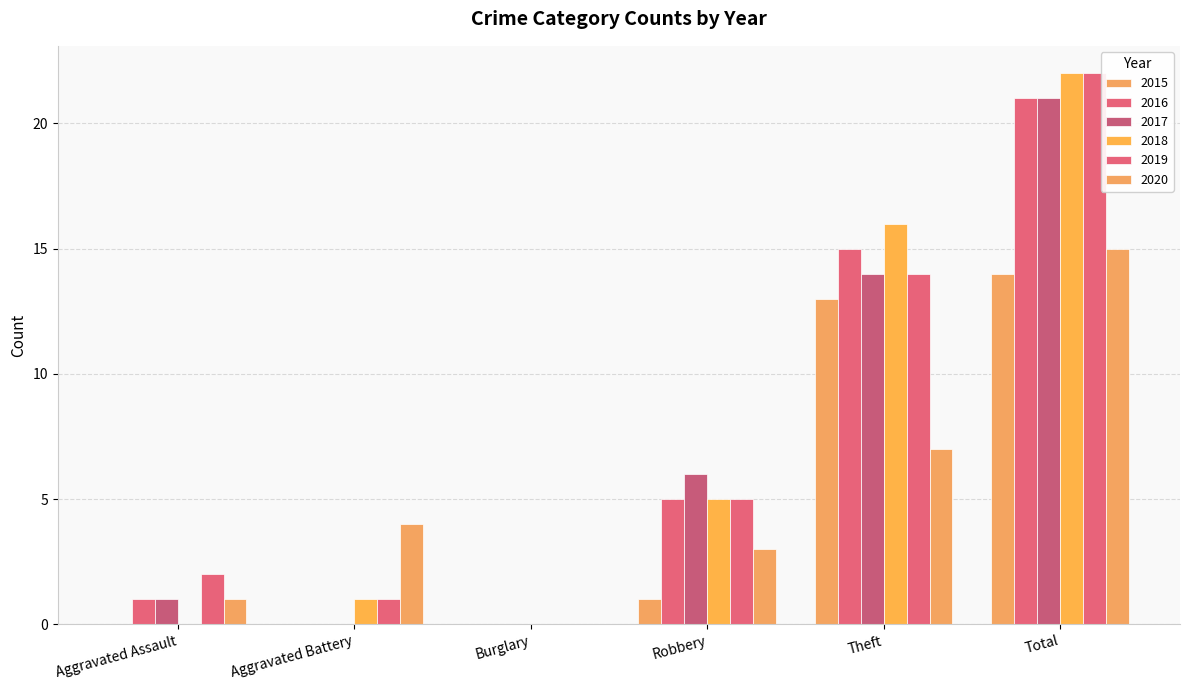

The 2015 series shows 23 at Theft. True or false?

False